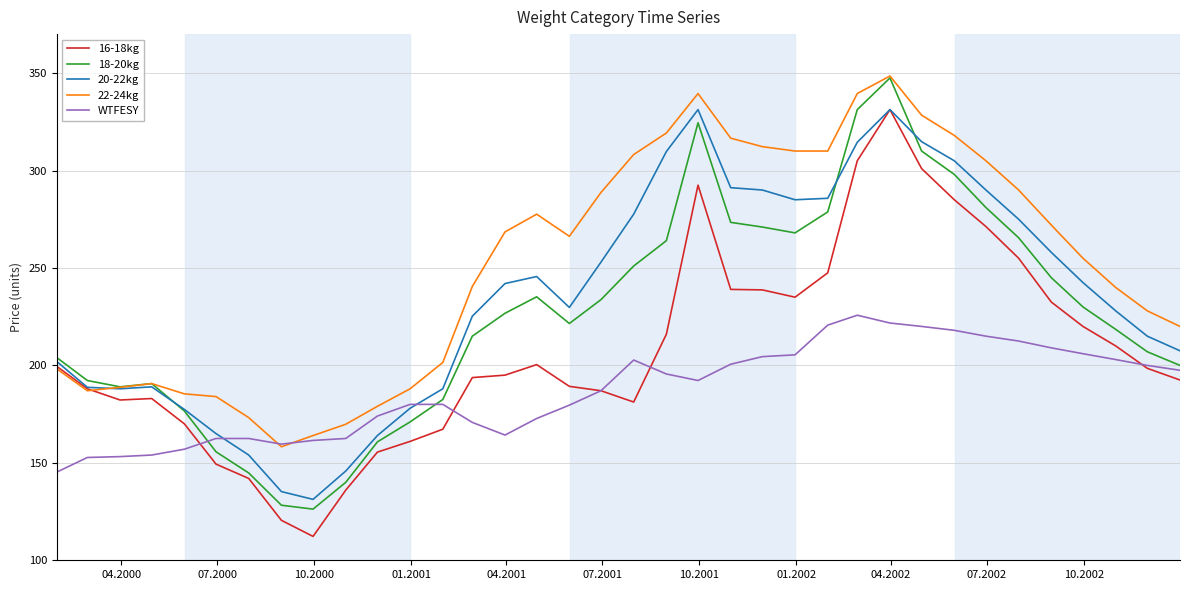

Which series has the widest spread of values?

18-20kg